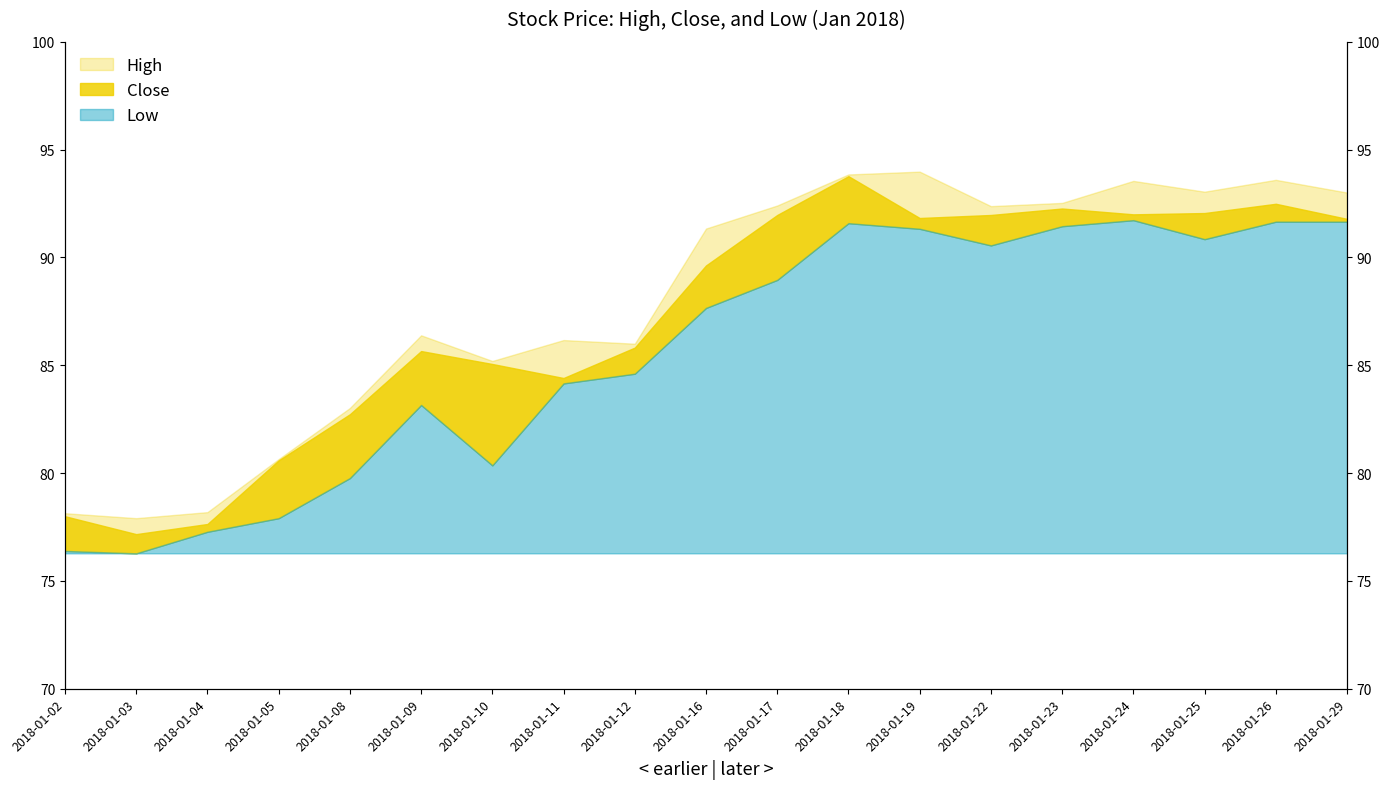

How many values in the Low series are below 87?

9